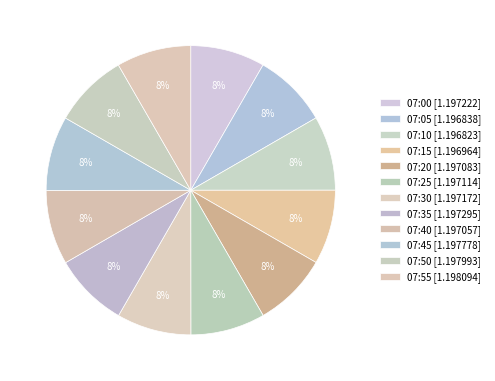

How many slices are in this pie chart?

12